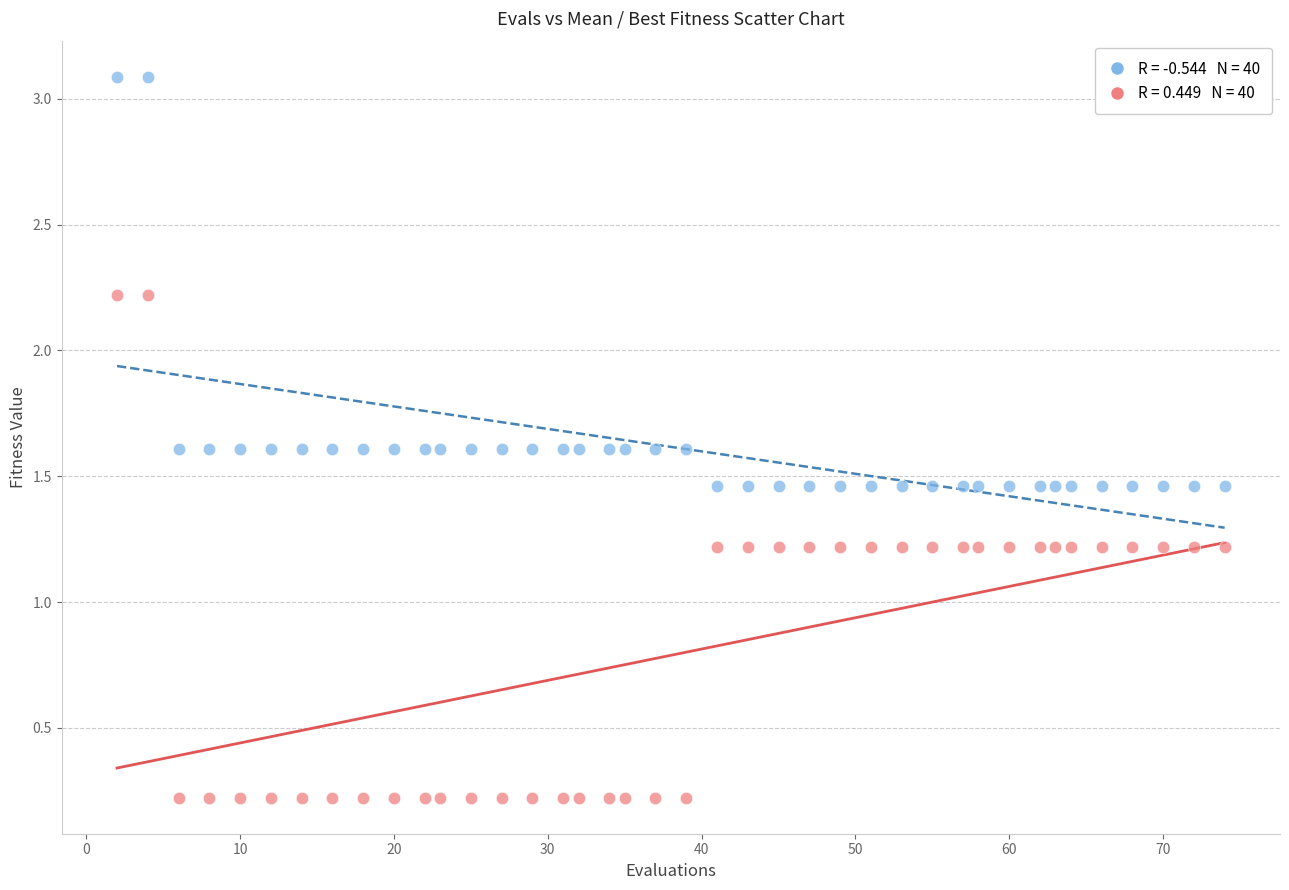

Across all data points, what is the range of Y values (max minus min)?

2.9